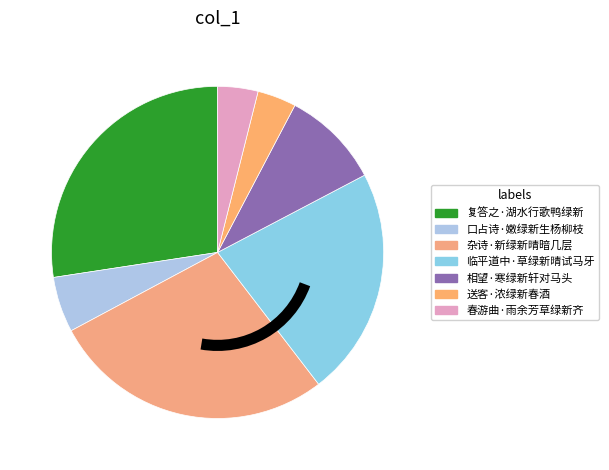

Count the number of slices in the pie.

7